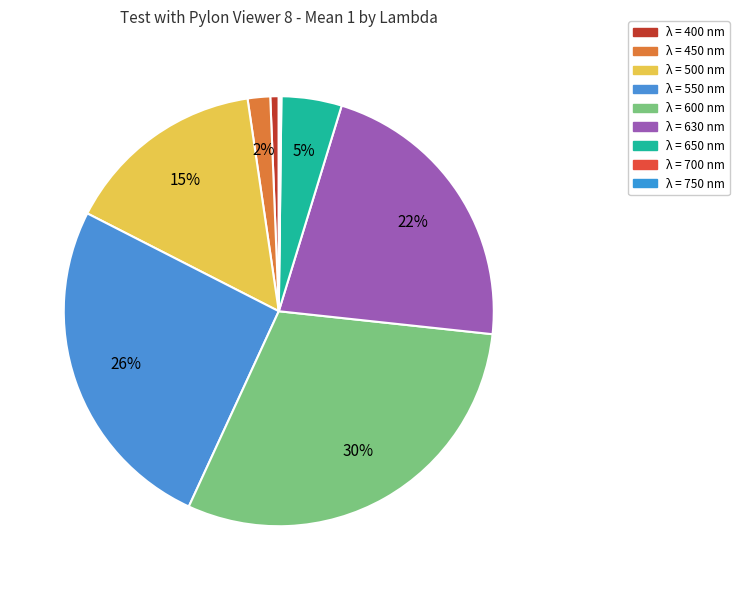

Rank the categories by value from highest to lowest.

600, 550, 630, 500, 650, 450, 400, 700, 750